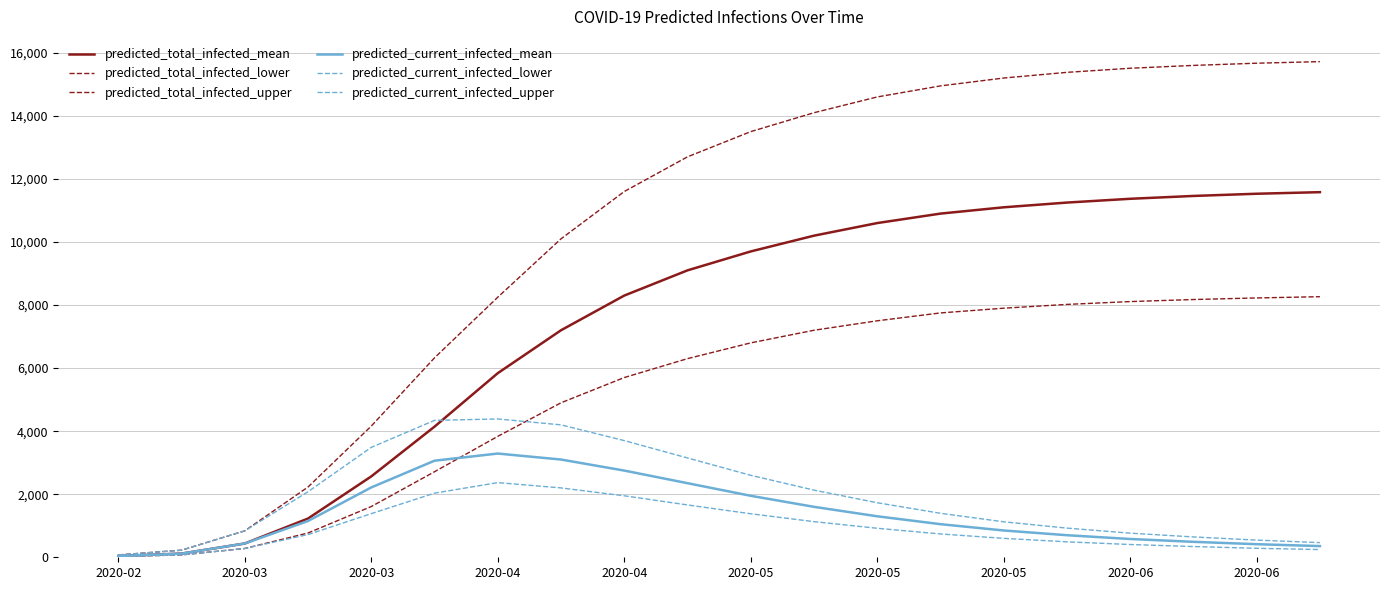

How many categories are shown in the chart?

20